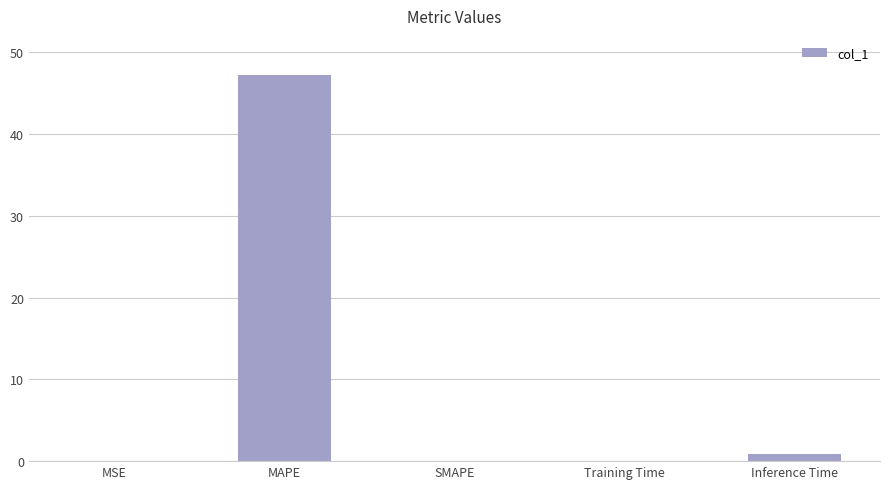

What is the change in value from MSE to Inference Time?

+0.9